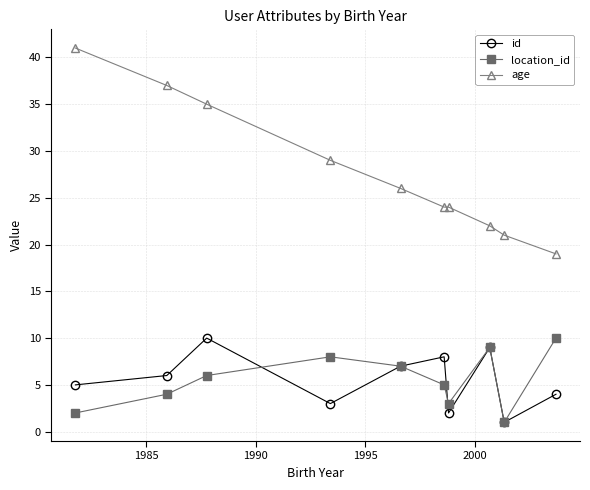

Reading left to right, extract all data points from this chart.

id: 5	6	10	3	7	8	2	9	1	4
location_id: 2	4	6	8	7	5	3	9	1	10
age: 41	37	35	29	26	24	24	22	21	19